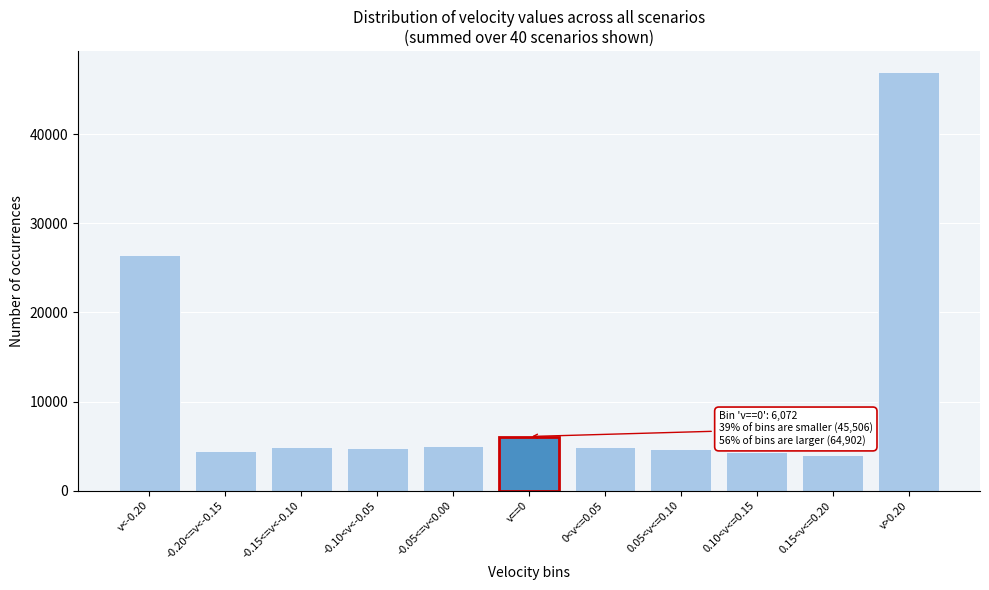

The value at v>0.20 is 17867. True or false?

False